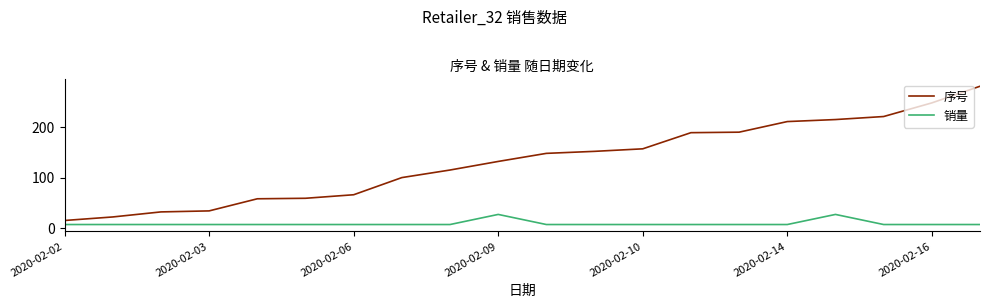

Which series has the largest total across all categories?

序号